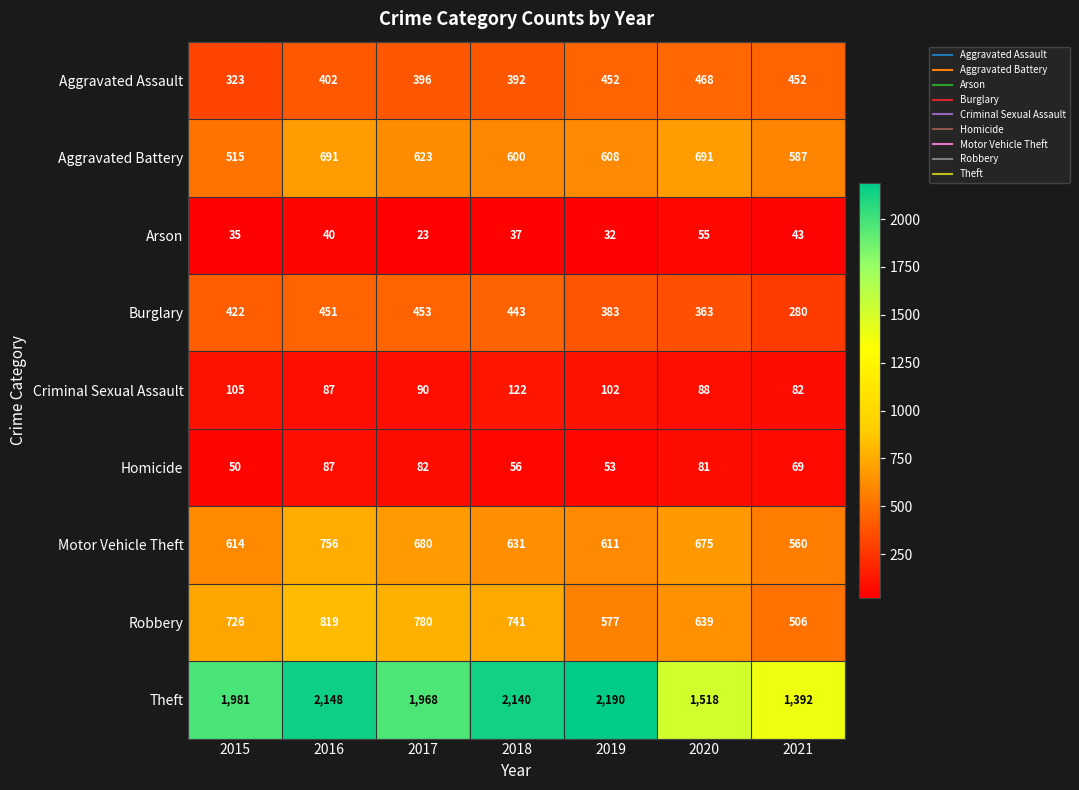

What is the smallest value displayed?

23